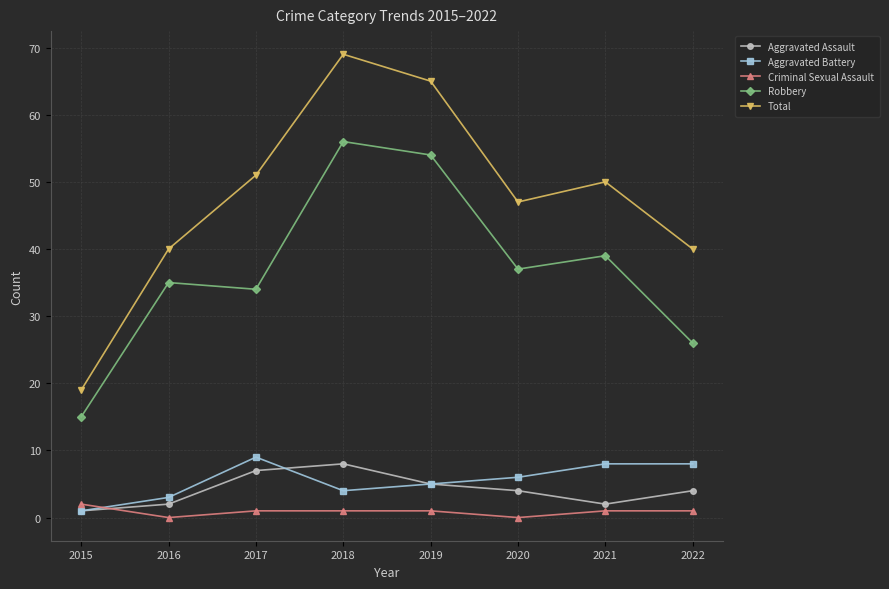

True or false: Total and Robbery cross at least once.

False